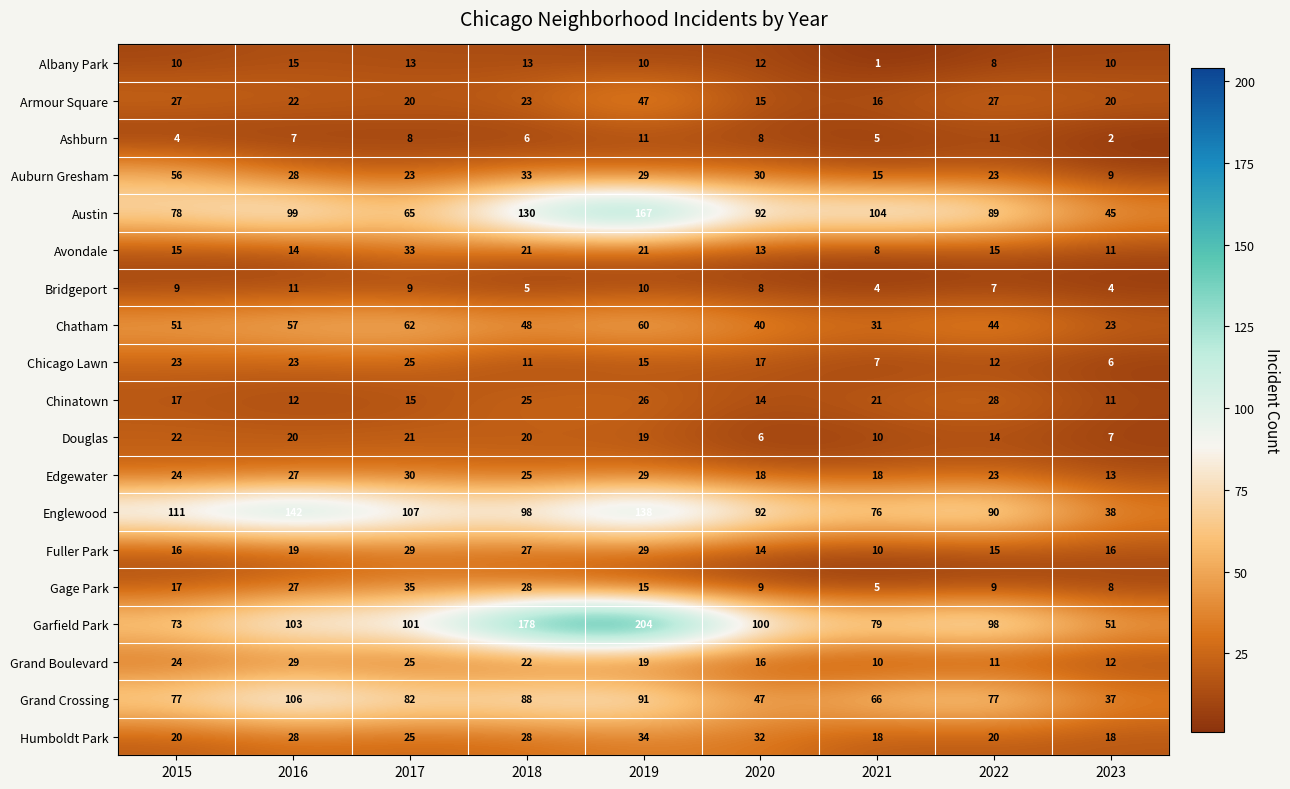

Which label corresponds to the largest value in the chart?

2019